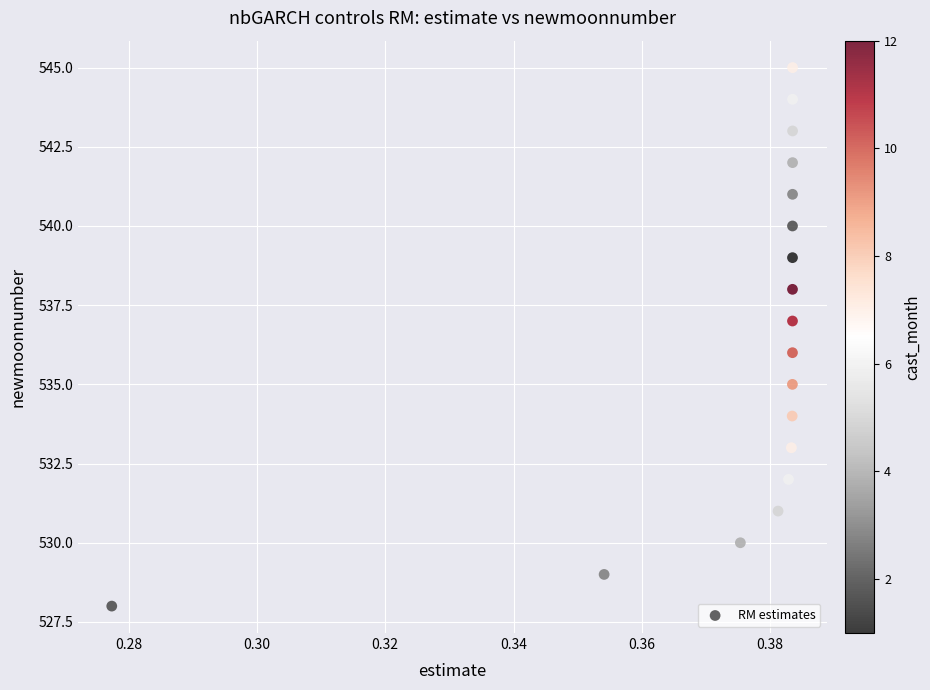

What is the range of Y values (max minus min)?

17